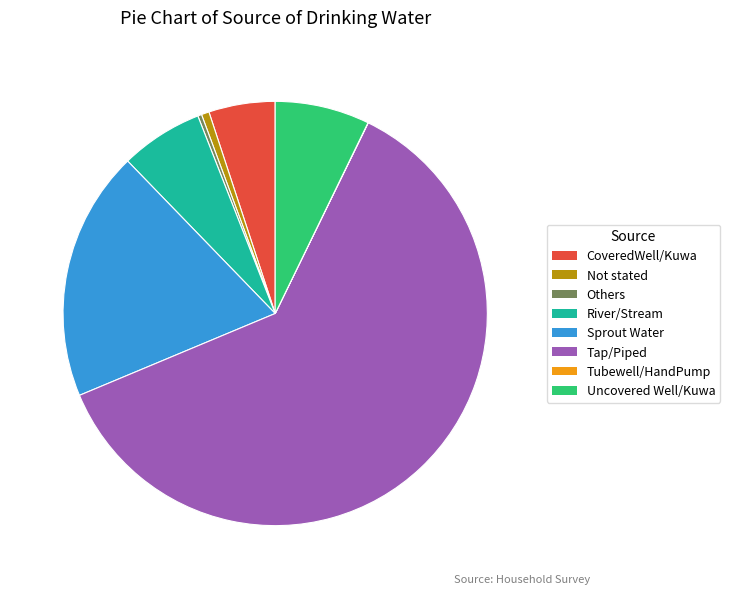

Which slice is the largest?

Tap/Piped